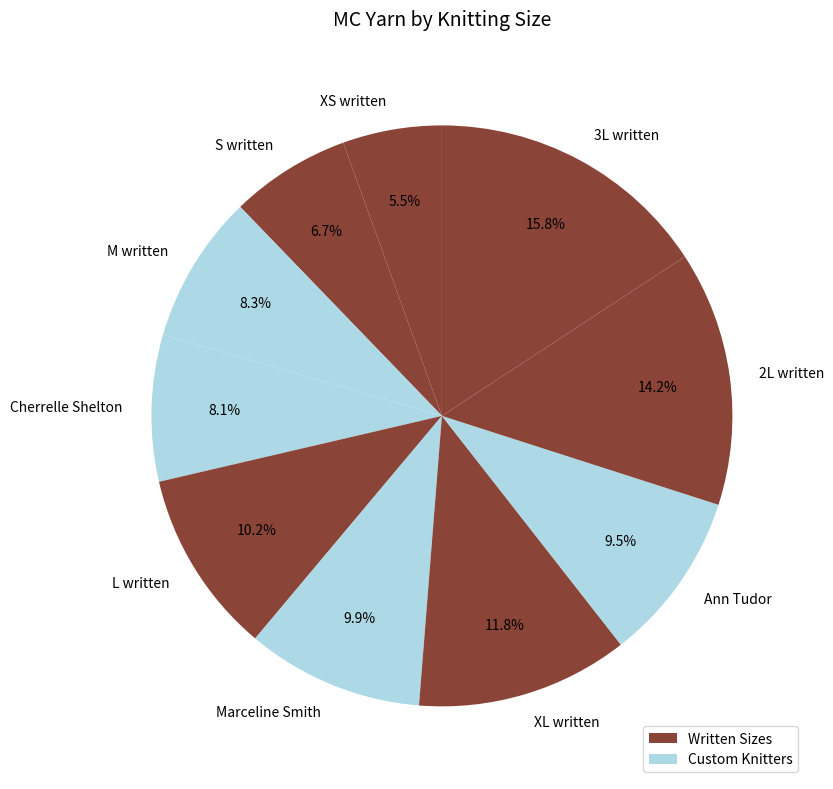

To the nearest percent, what percentage of the pie is Marceline Smith?

10%